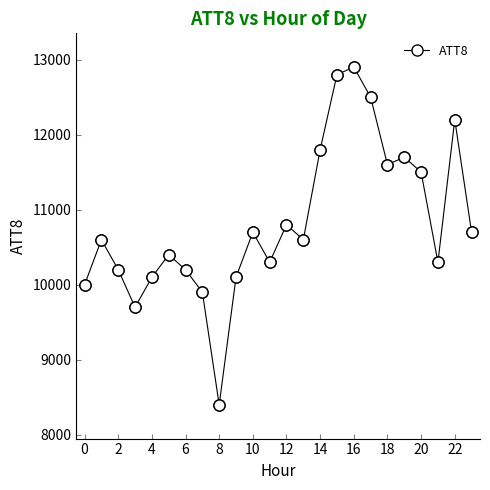

What is the difference between the maximum and second lowest values?

3200